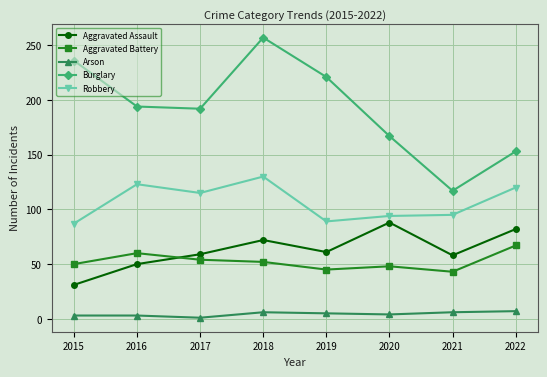

Which series has the largest range (max minus min)?

Burglary